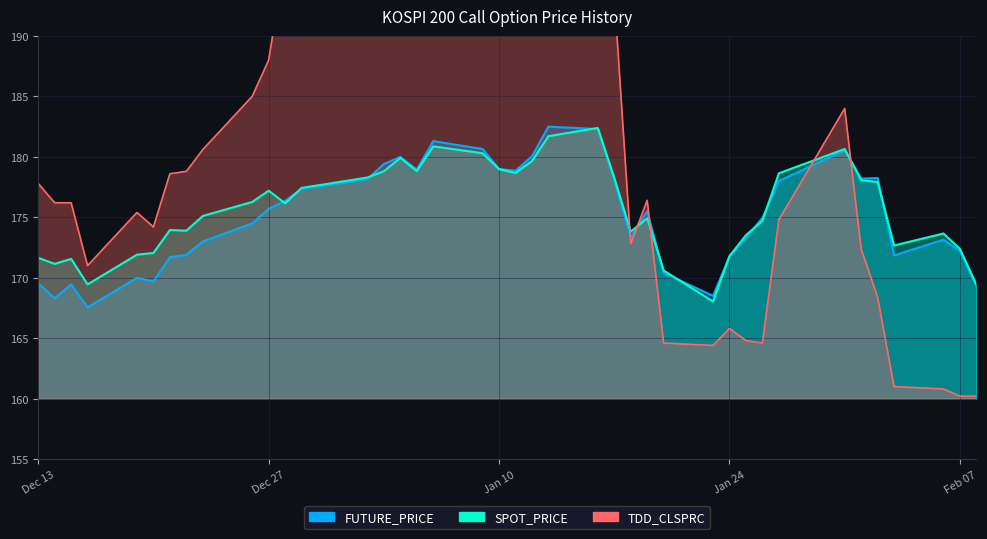

How many lines are shown in the chart?

3